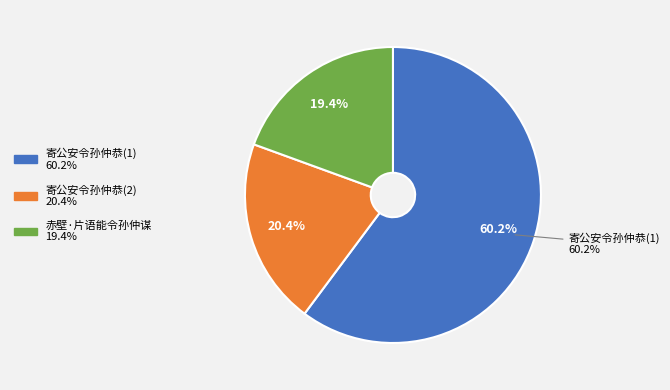

To the nearest percent, what is the average slice percentage?

33%